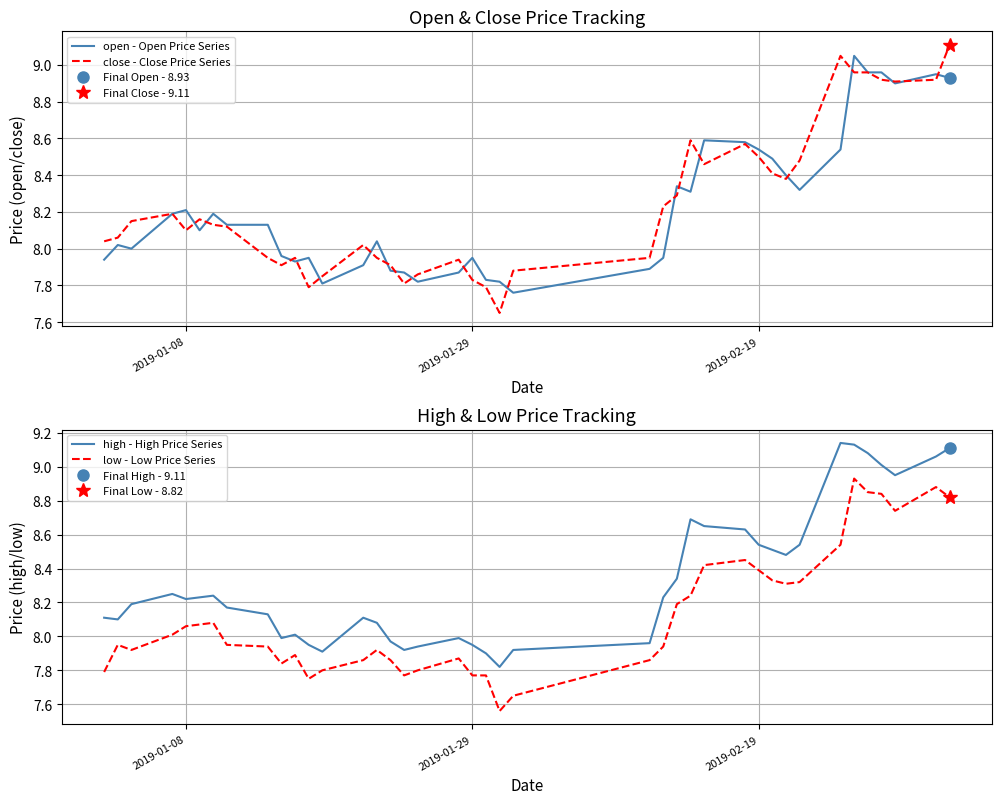

The value of high - High Price Series at 12 is 1.7. True or false?

False